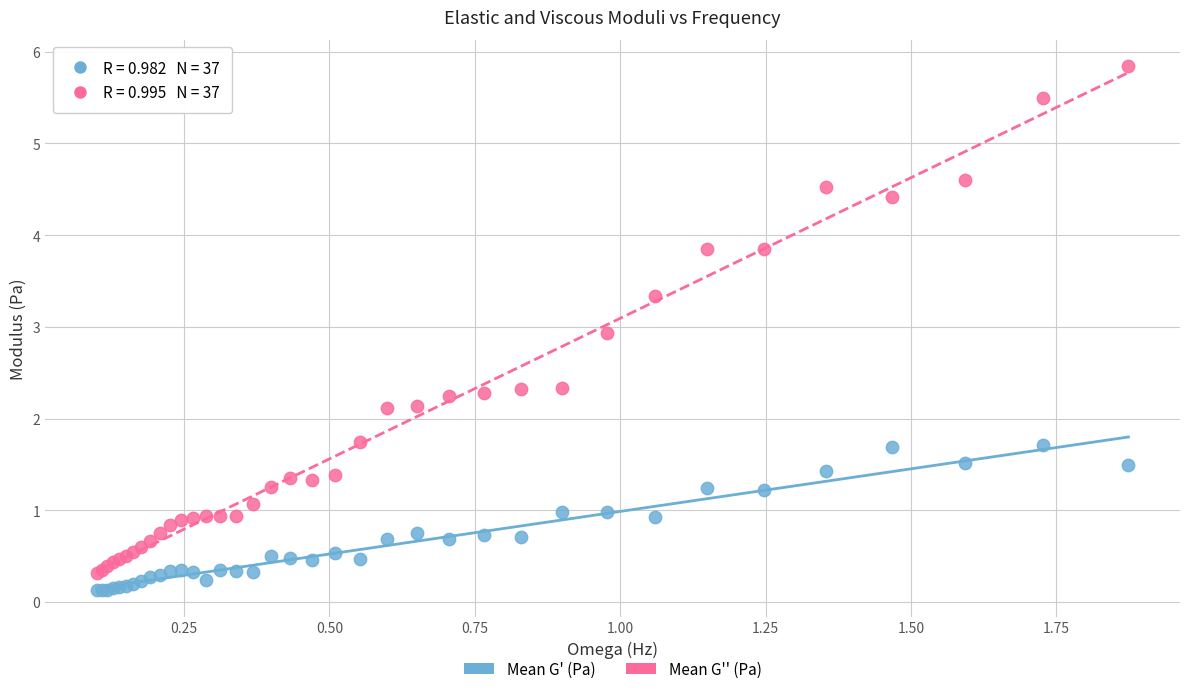

Which series has the widest spread of Y values?

Mean G'' (Pa)